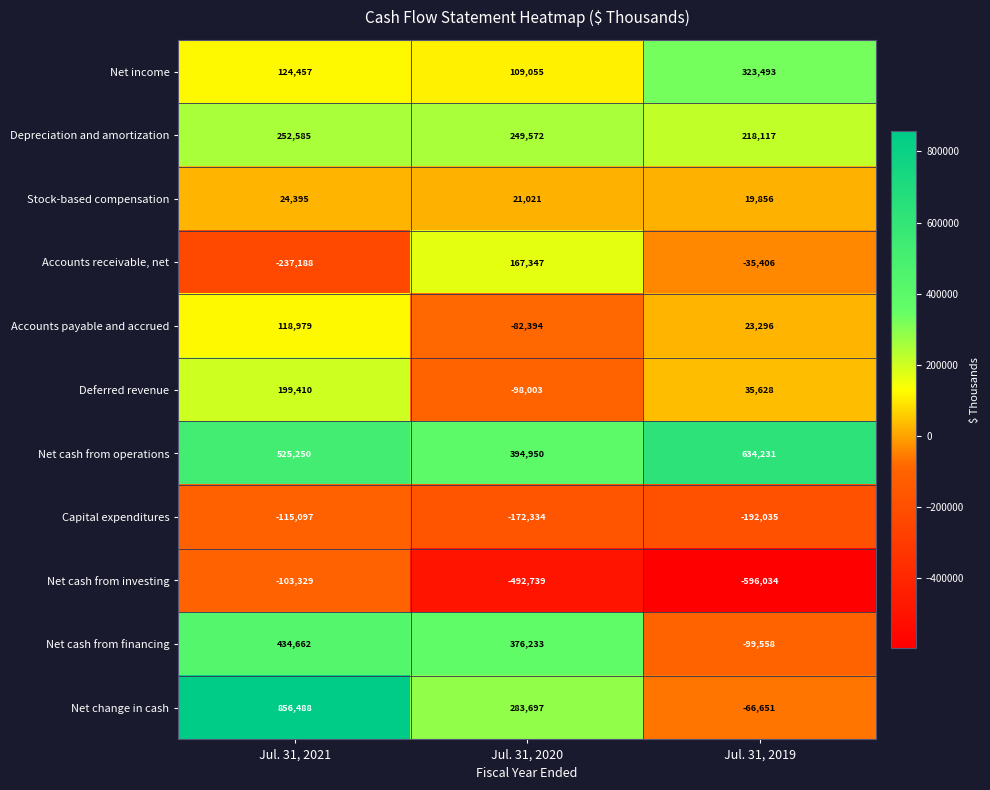

What is the approximate value of Net change in cash at Jul. 31, 2020, to the nearest 50?

283700